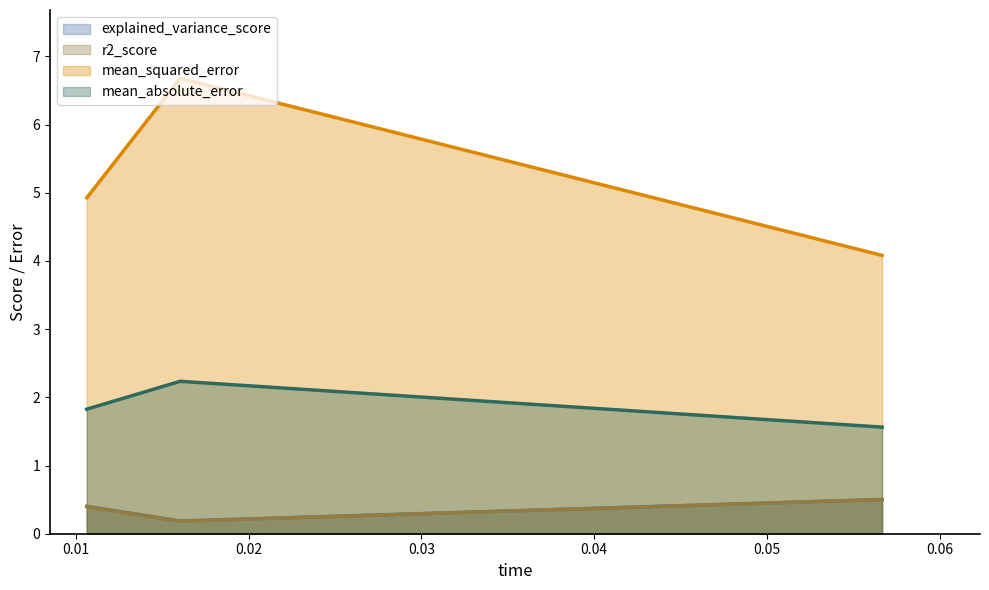

How many lines are shown in the chart?

4